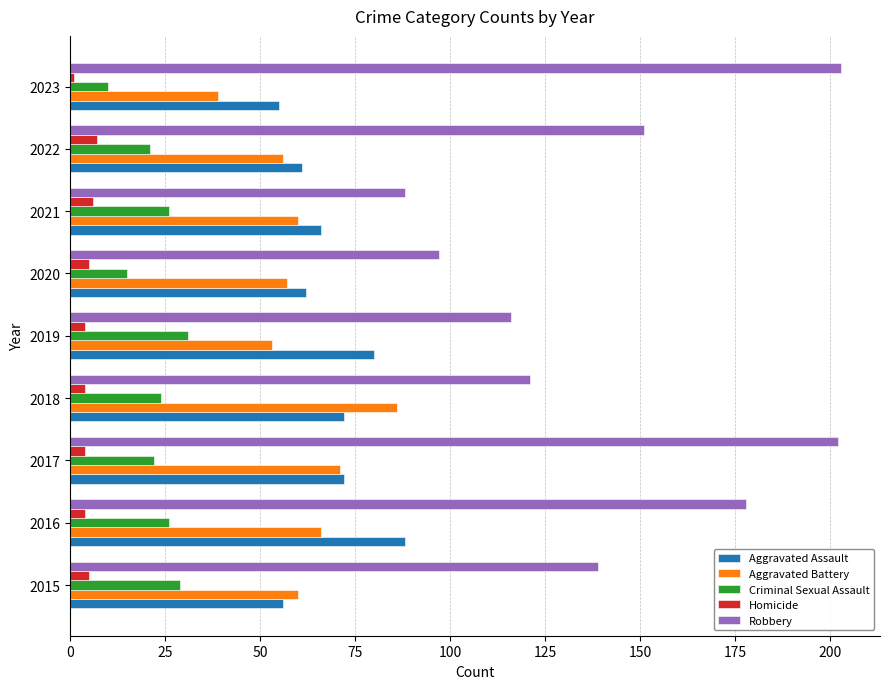

What is the lowest value of the Aggravated Battery series?

39